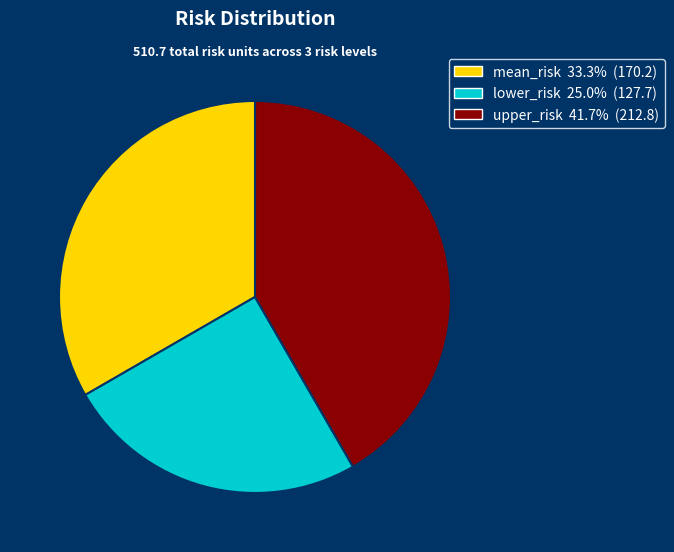

Which category has the smallest portion of the pie?

lower_risk